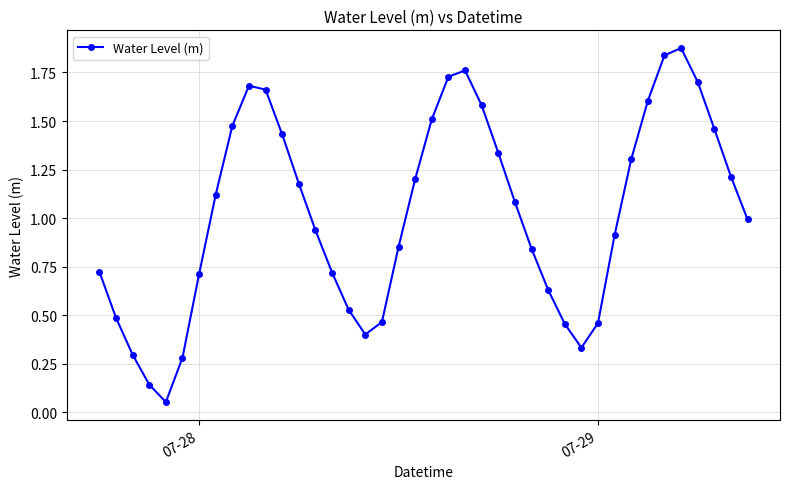

What is the average value?

1.0